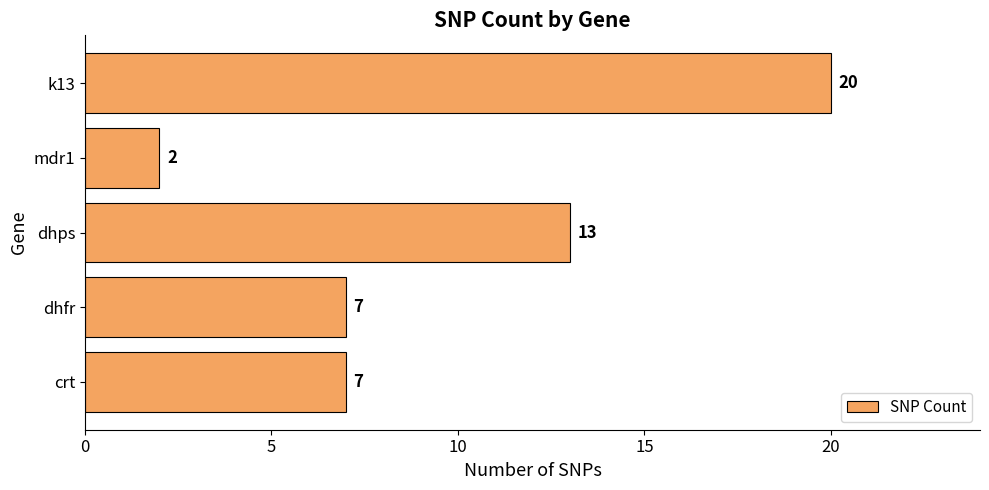

What is the average value?

10